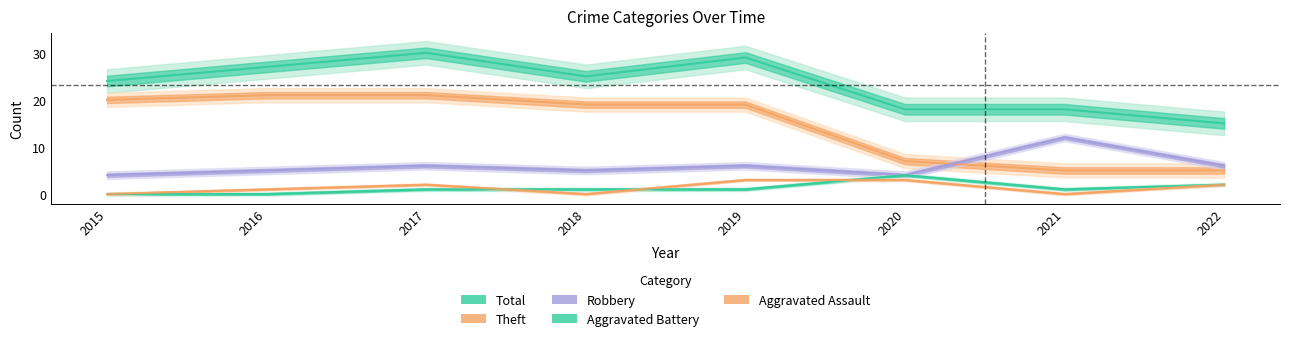

At how many categories does at least one series exceed 3?

8